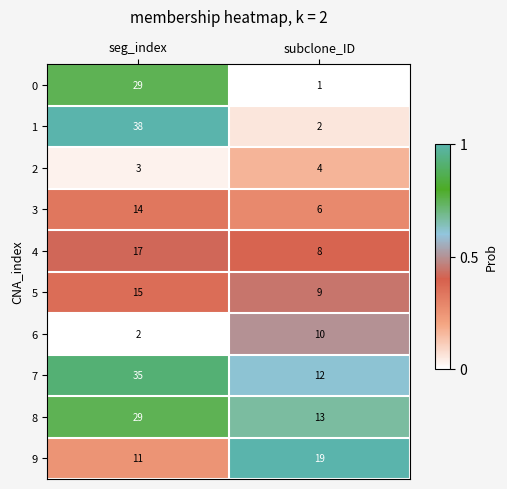

What is the difference between the maximum and minimum values in the 9 series?

8